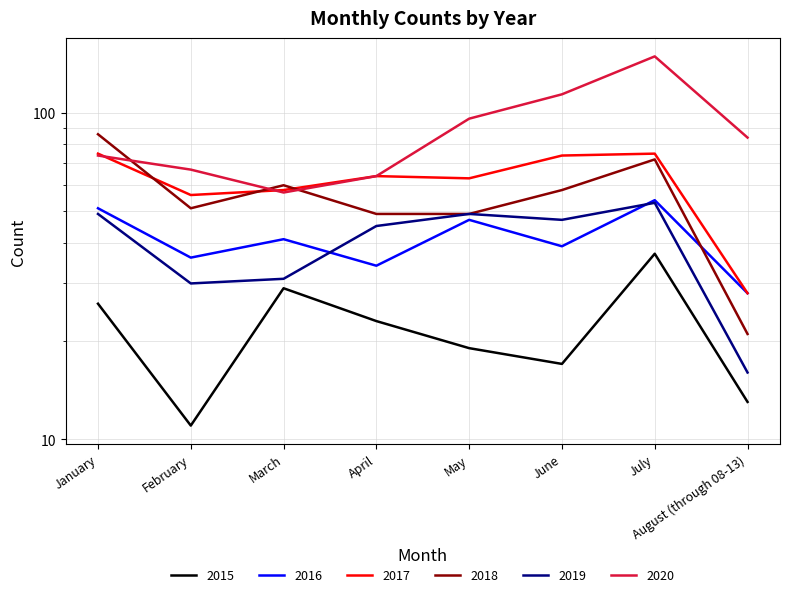

Rank the series by their maximum value, from lowest to highest.

2015, 2019, 2016, 2017, 2018, 2020